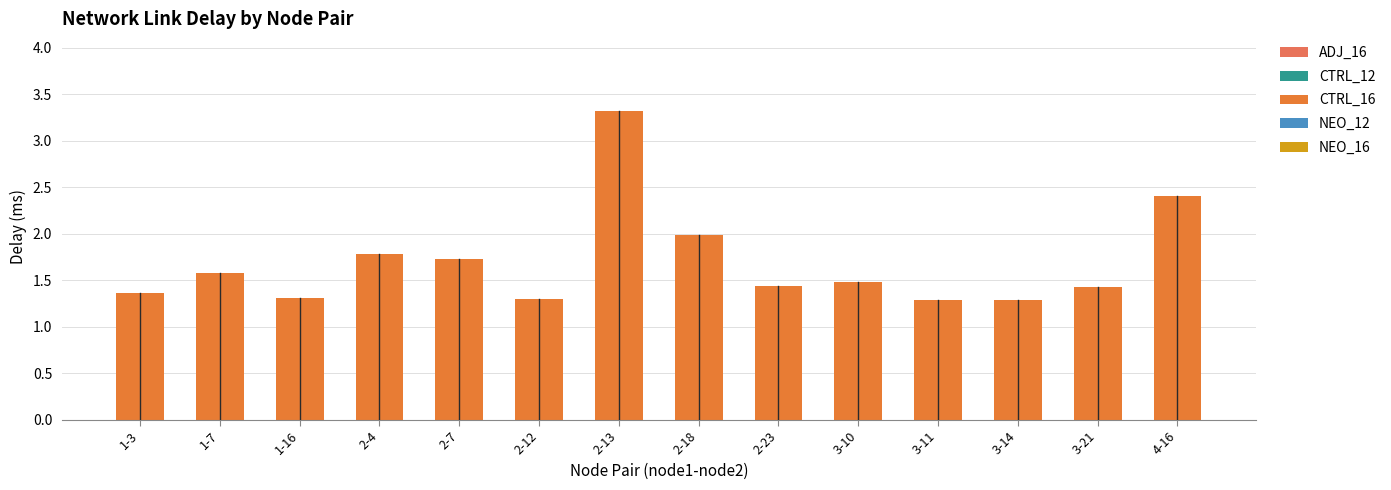

What is the change in value from 1-3 to 2-23?

+0.1